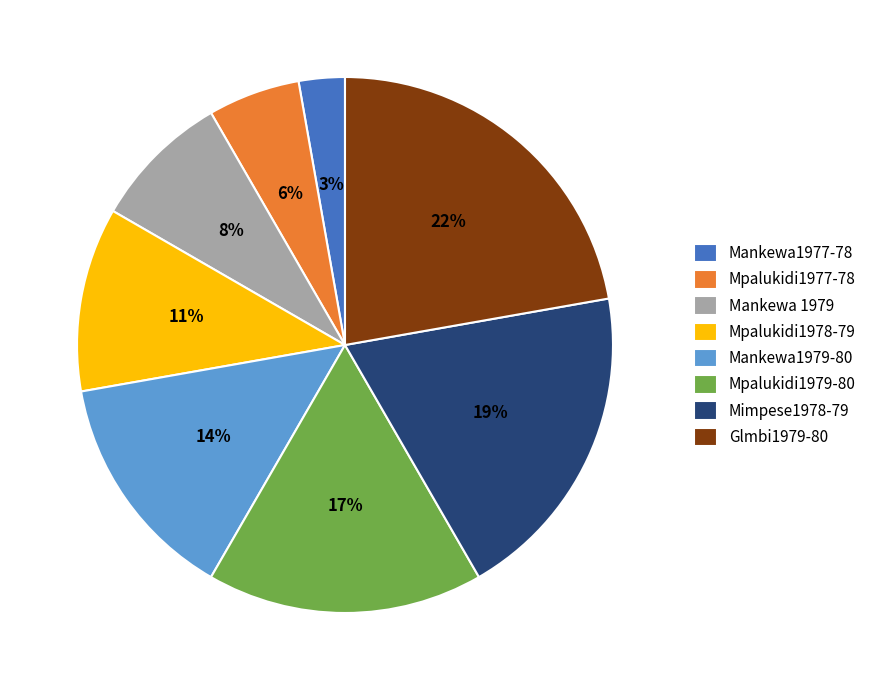

True or false: Mimpese1978-79 accounts for 19% of the total.

True